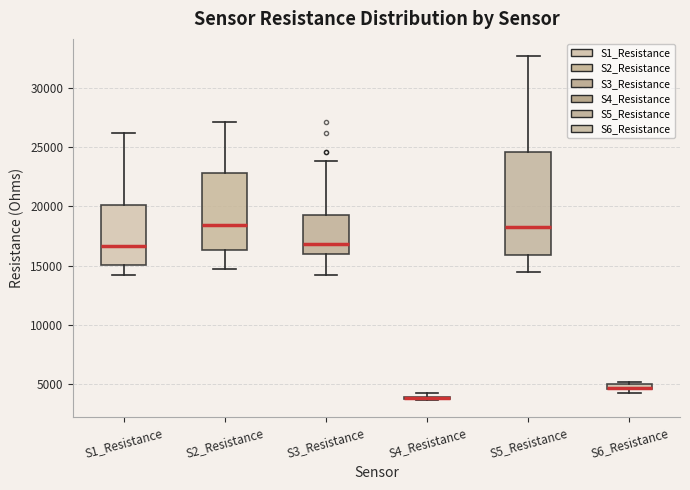

Where is the upper edge of the box for S6_Resistance on the y-axis? The values are not printed on the chart, so give them approximately, as read against the axis.

5000